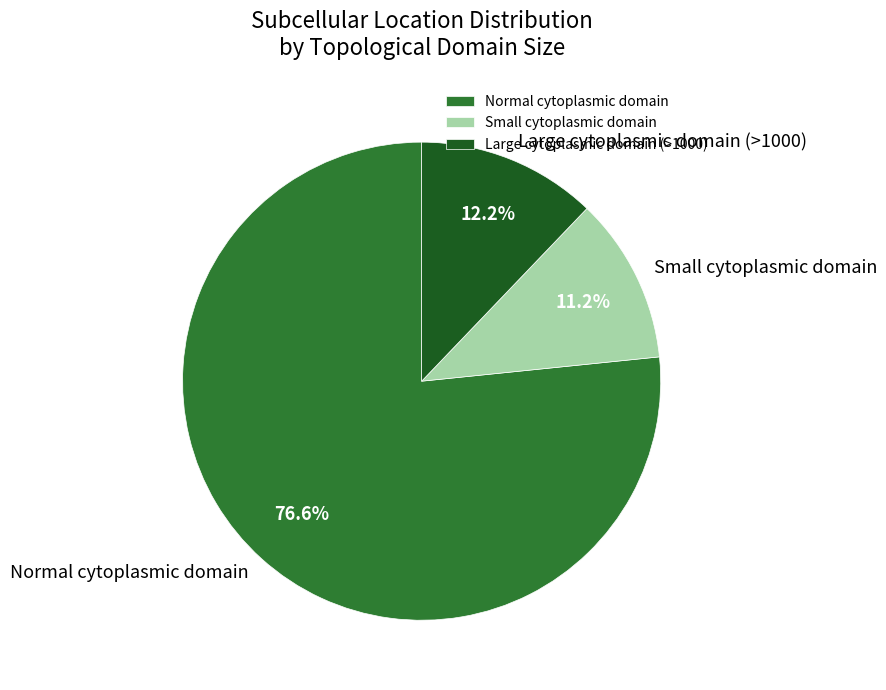

Which category has the biggest portion of the pie?

Normal cytoplasmic domain